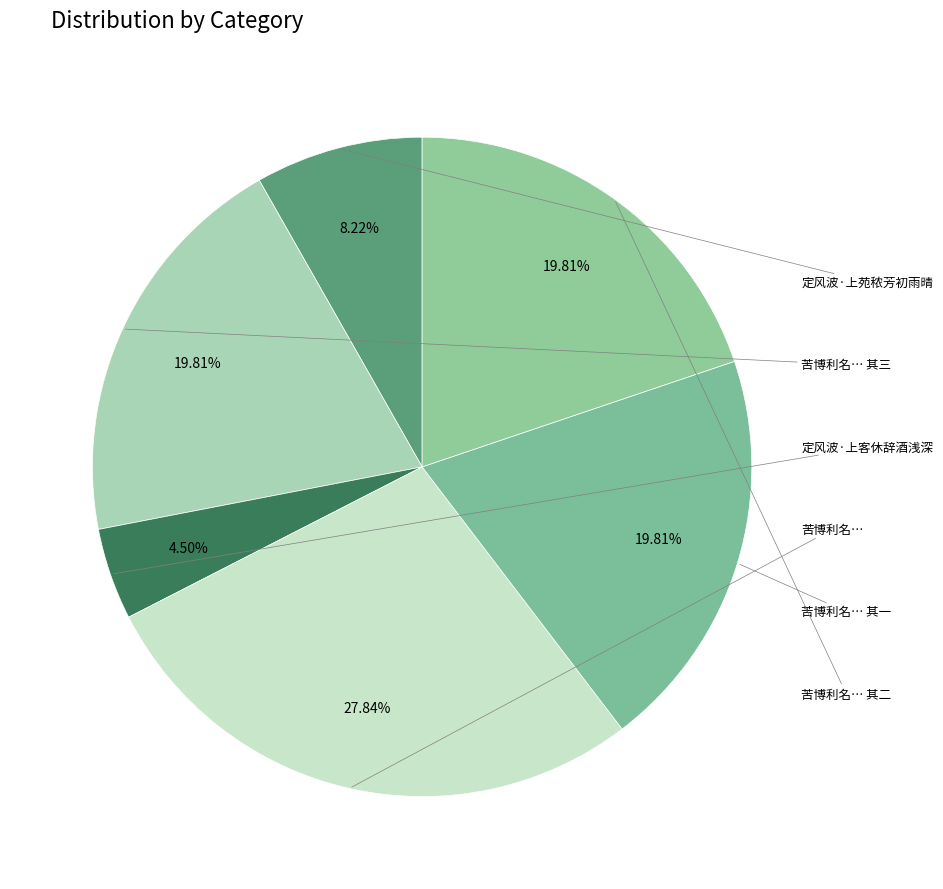

Count the number of slices in the pie.

6